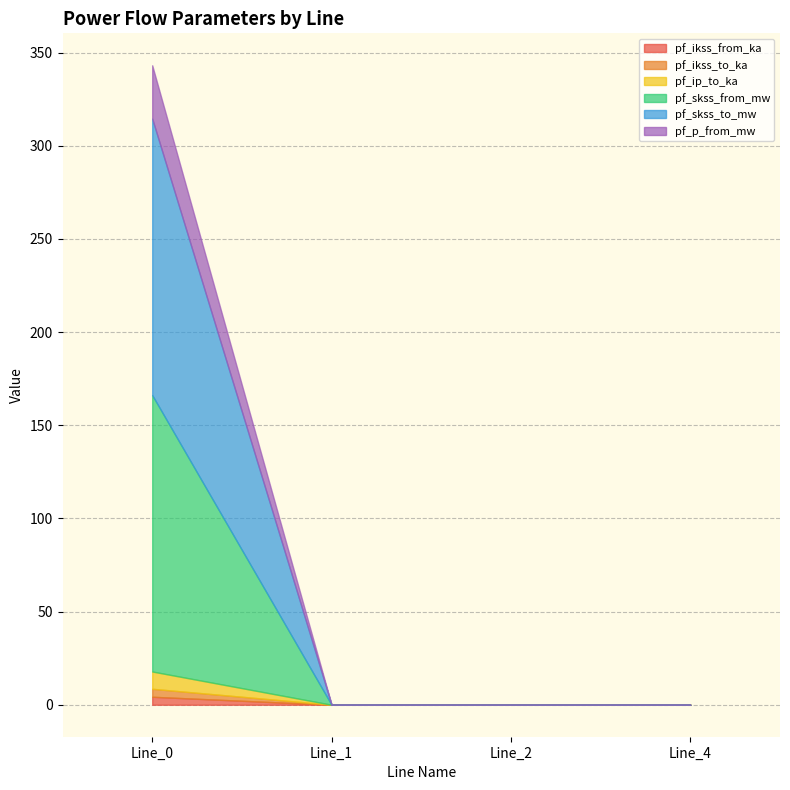

What is the value of the pf_p_from_mw point at the 1st from the left?

28.6